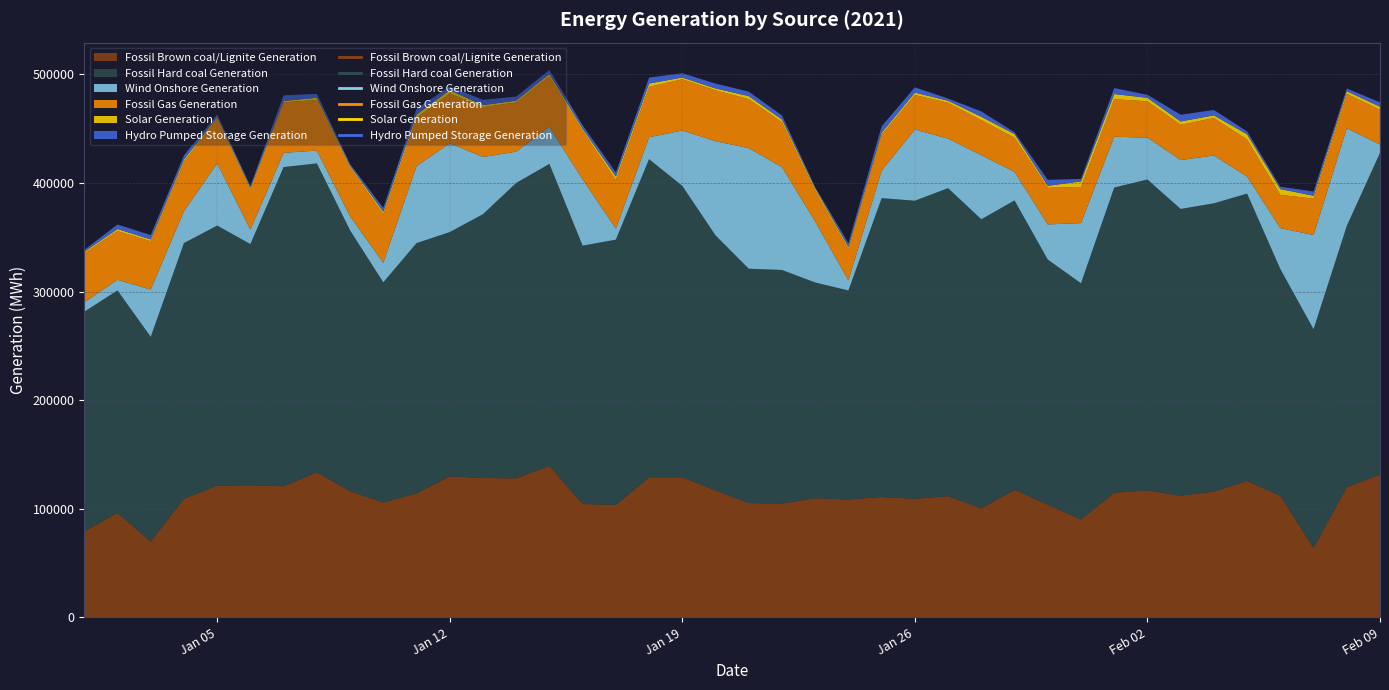

What is the label of the 3rd point from the right?

2021-02-07